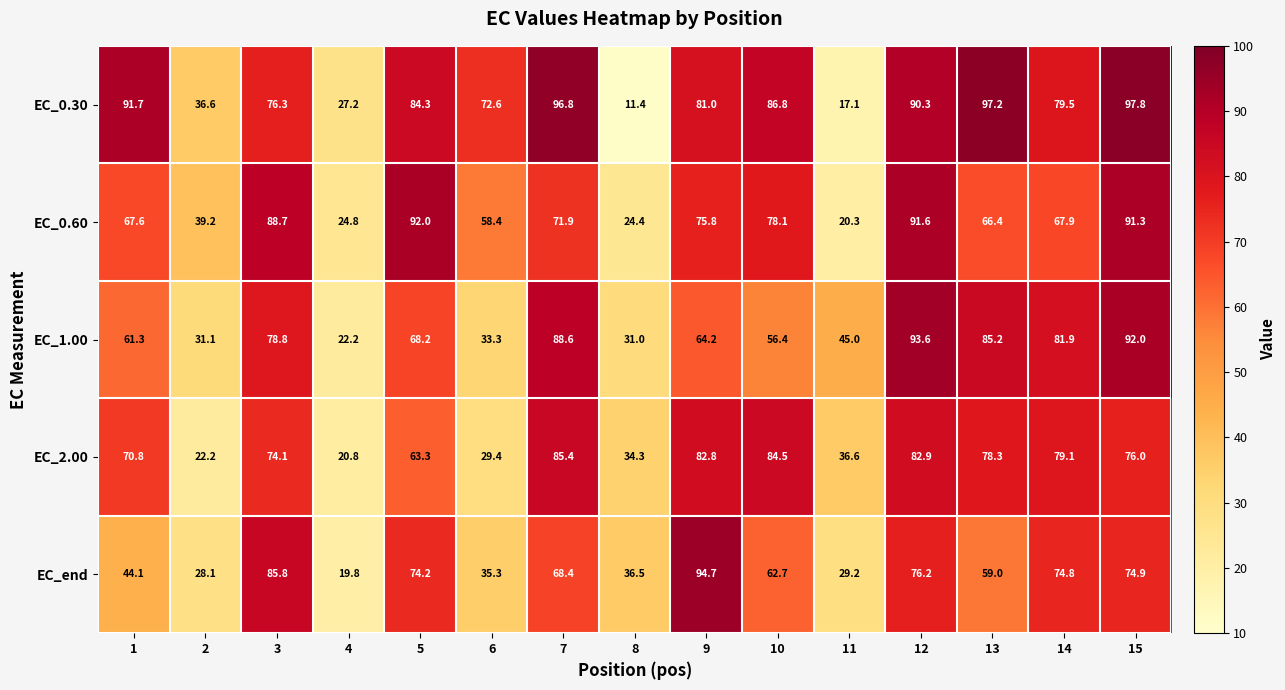

List the series in order of their peak value, highest first.

EC_0.30, EC_end, EC_1.00, EC_0.60, EC_2.00